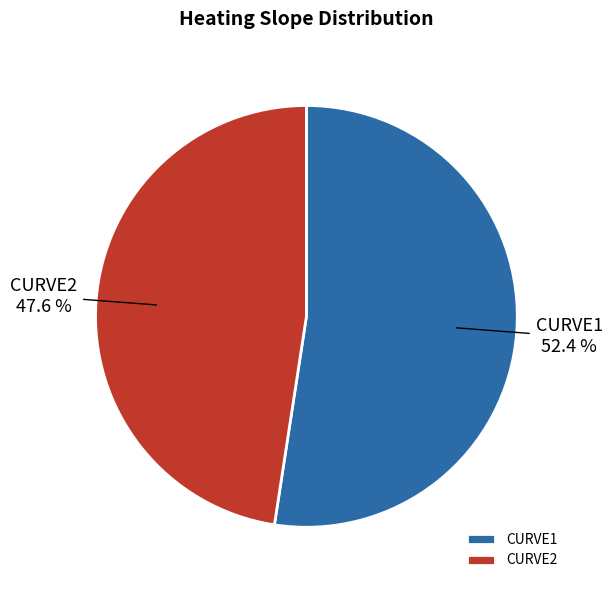

What percentage is the CURVE1 slice, to the nearest percent?

52%